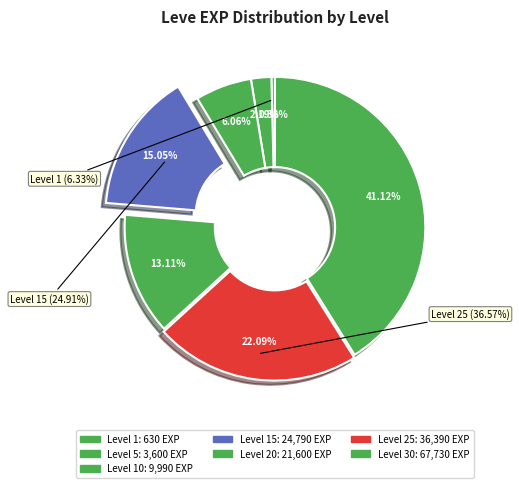

Which category has the smallest portion of the pie?

Level 1